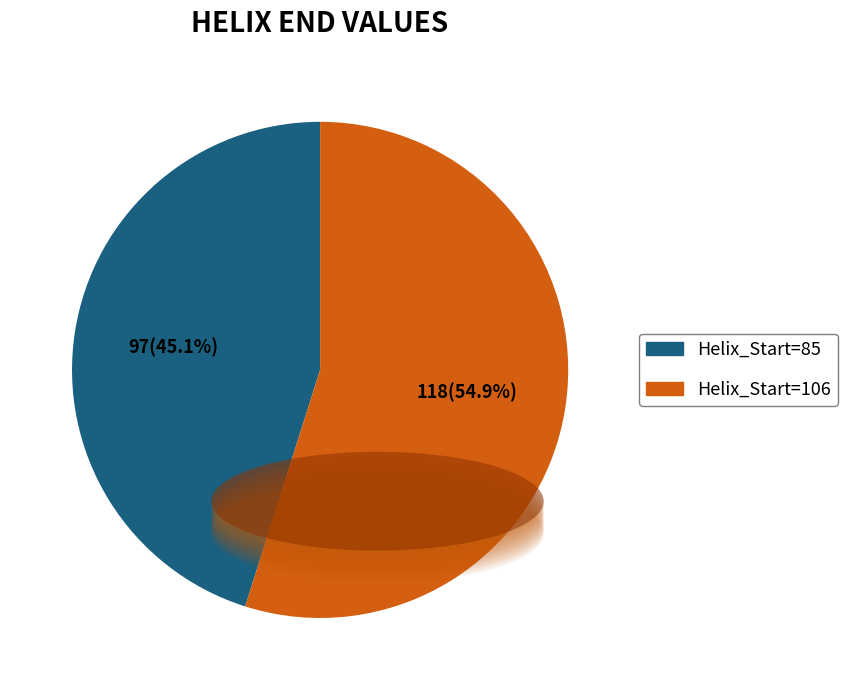

To the nearest percent, what is the average slice percentage?

50%